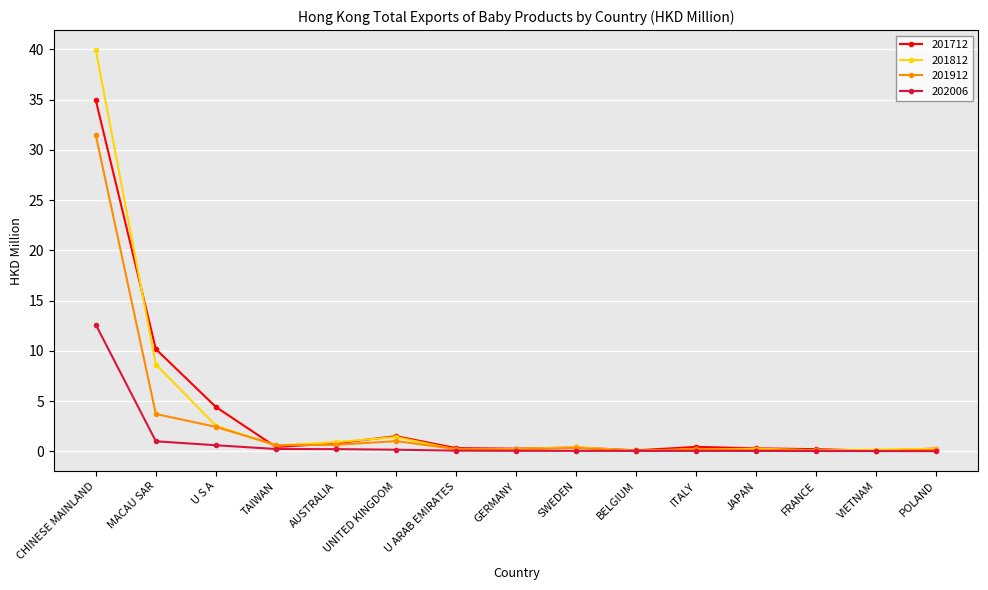

What is the maximum value for 202006?

12.6